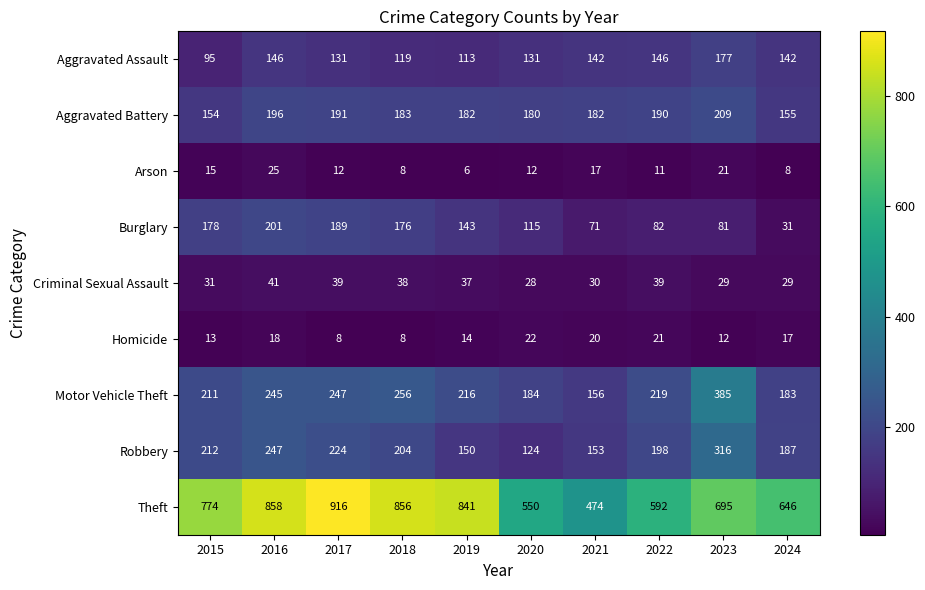

Which series has the largest total across all categories?

Theft